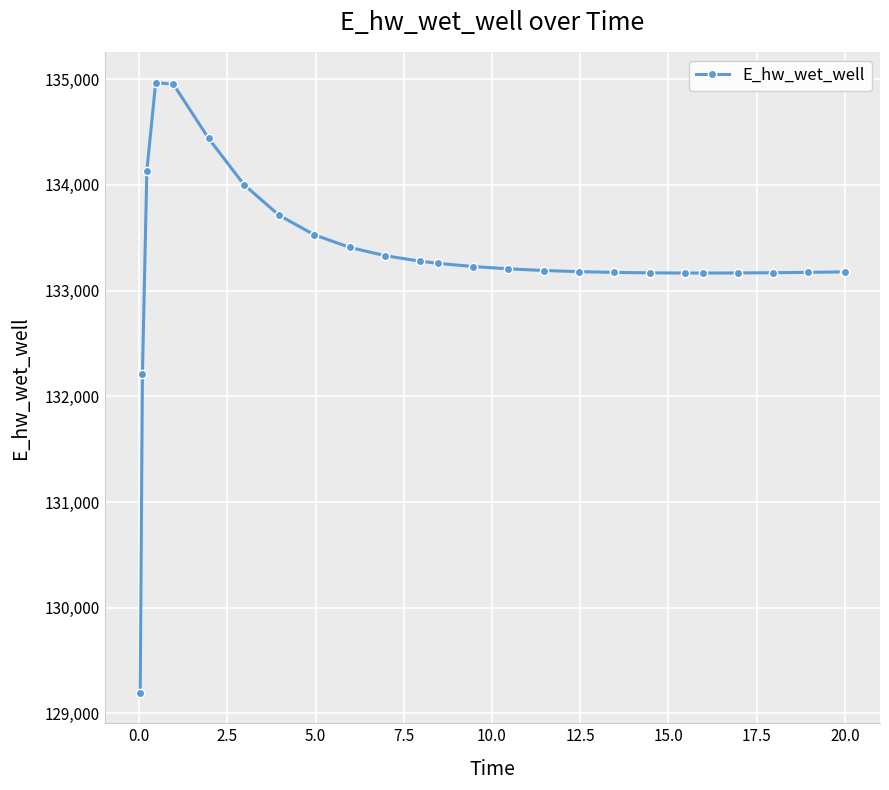

What is the value of the 20th point from the left?

133166.1